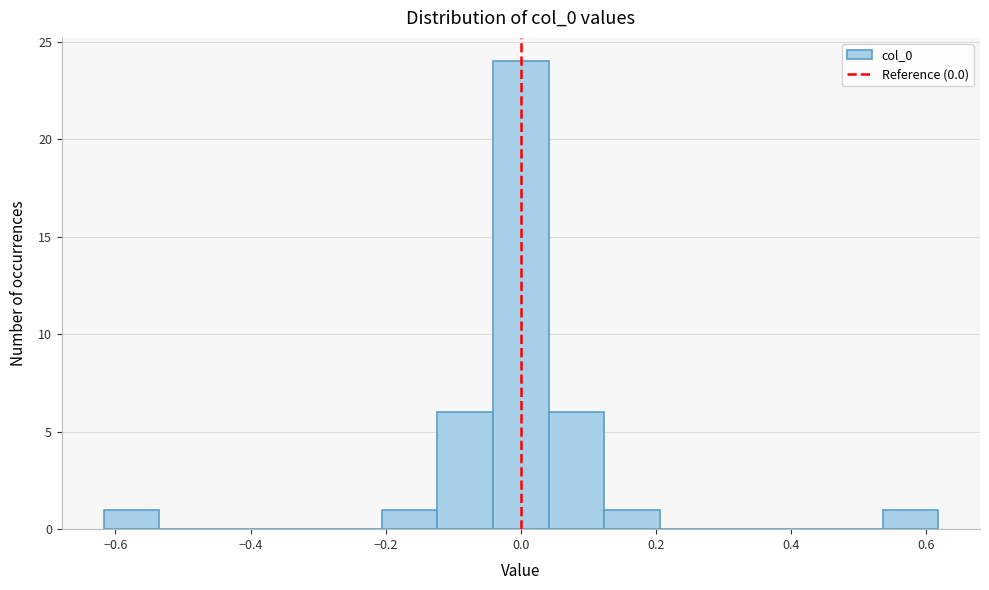

Reading left to right, list every bar in this chart as the range it spans on the x-axis followed by its height. Neither the bar edges nor the heights are printed on the chart, so give them approximately, as read against the axes.

-0.62 to -0.54: 1
-0.54 to -0.46: 0
-0.46 to -0.38: 0
-0.38 to -0.28: 0
-0.28 to -0.20: 0
-0.20 to -0.12: 1
-0.12 to -0.04: 6
-0.04 to 0.04: 24
0.04 to 0.12: 6
0.12 to 0.20: 1
0.20 to 0.28: 0
0.28 to 0.38: 0
0.38 to 0.46: 0
0.46 to 0.54: 0
0.54 to 0.62: 1